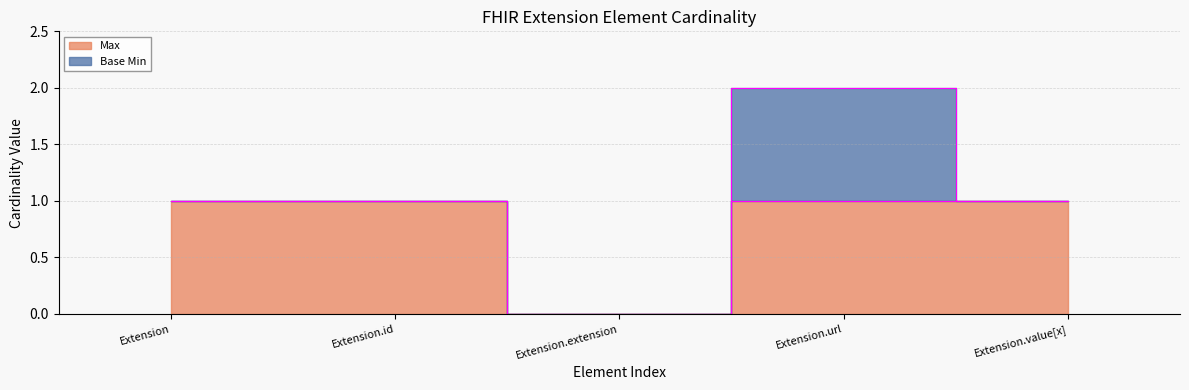

Which label corresponds to the largest value in the chart?

Extension